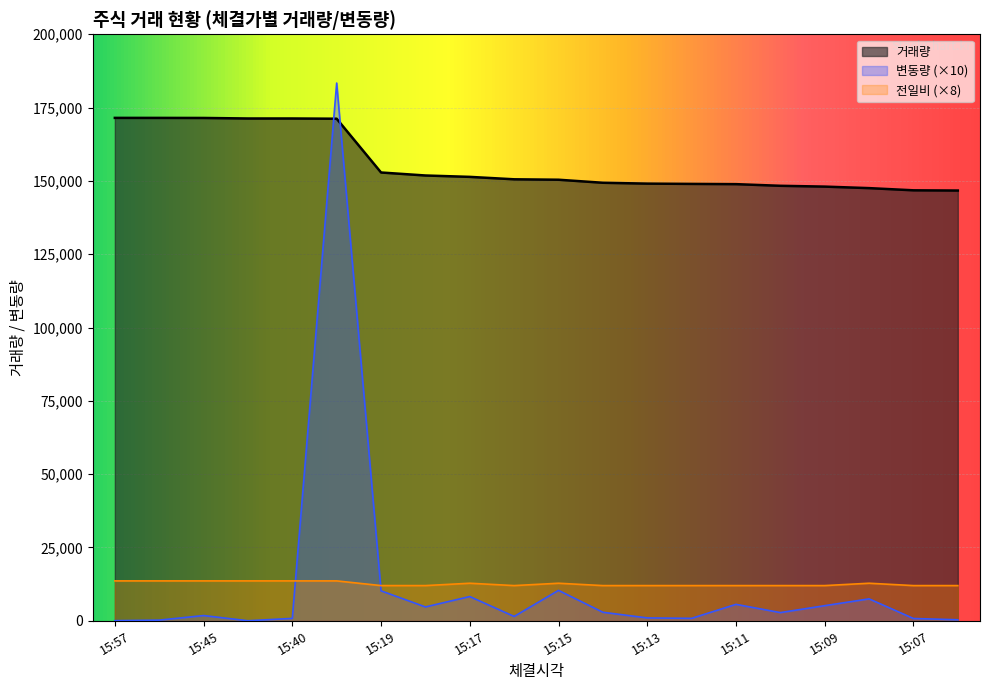

What are all the series names shown in the legend?

거래량, 변동량 (×10), 전일비 (×8)